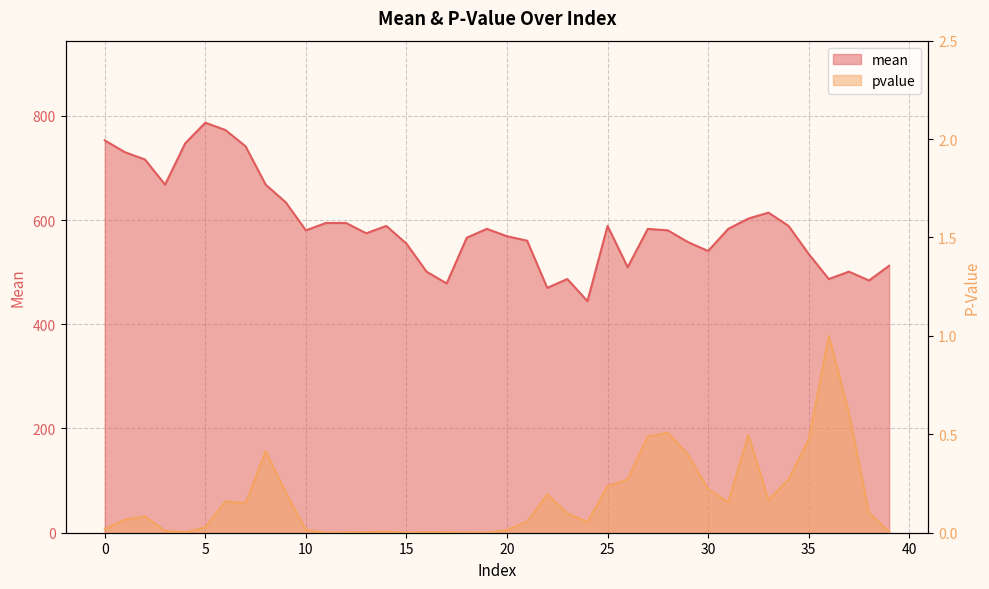

True or false: pvalue has more than 2 interior local peaks.

True